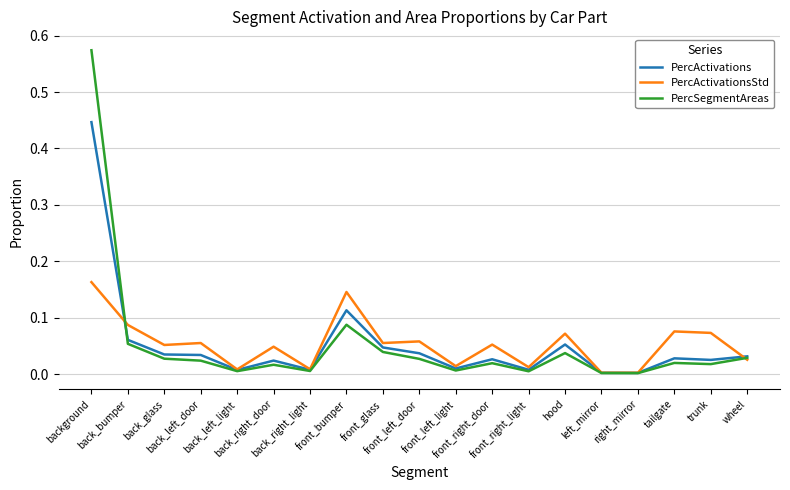

Is it true that PercActivationsStd equals 0.0 at back_right_door?

True